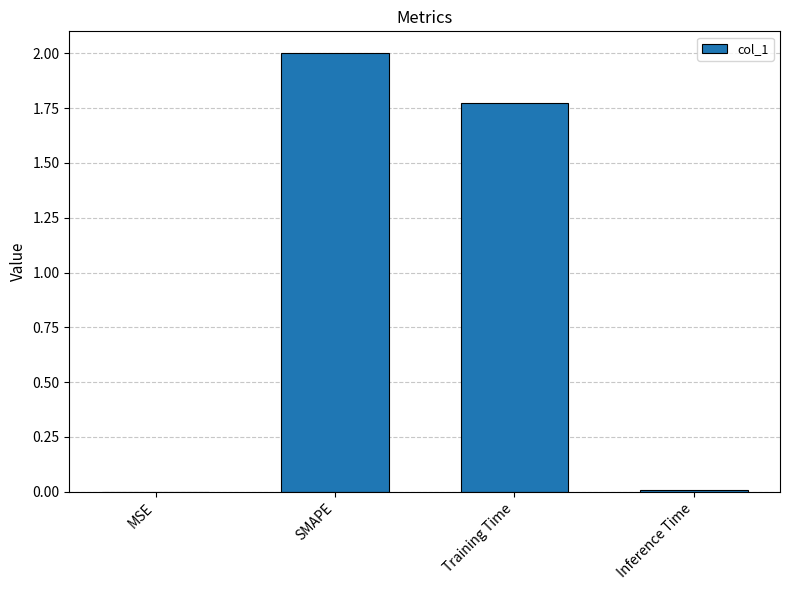

What is the greatest value displayed?

2.0